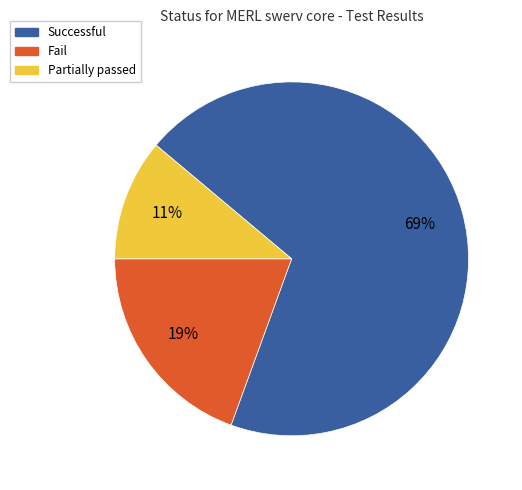

To the nearest percent, what portion does Partially passed represent?

11%